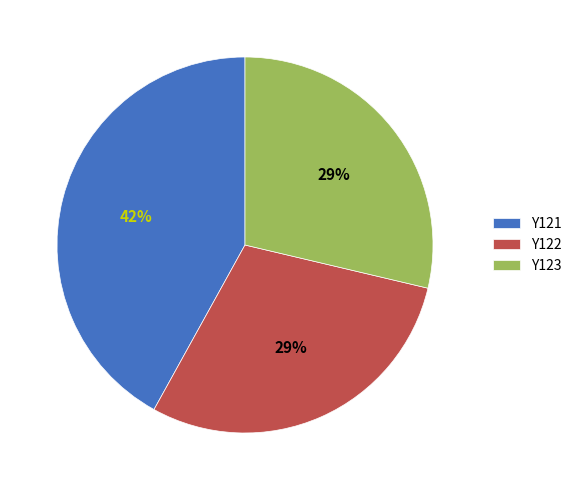

Which category has the biggest portion of the pie?

Y121